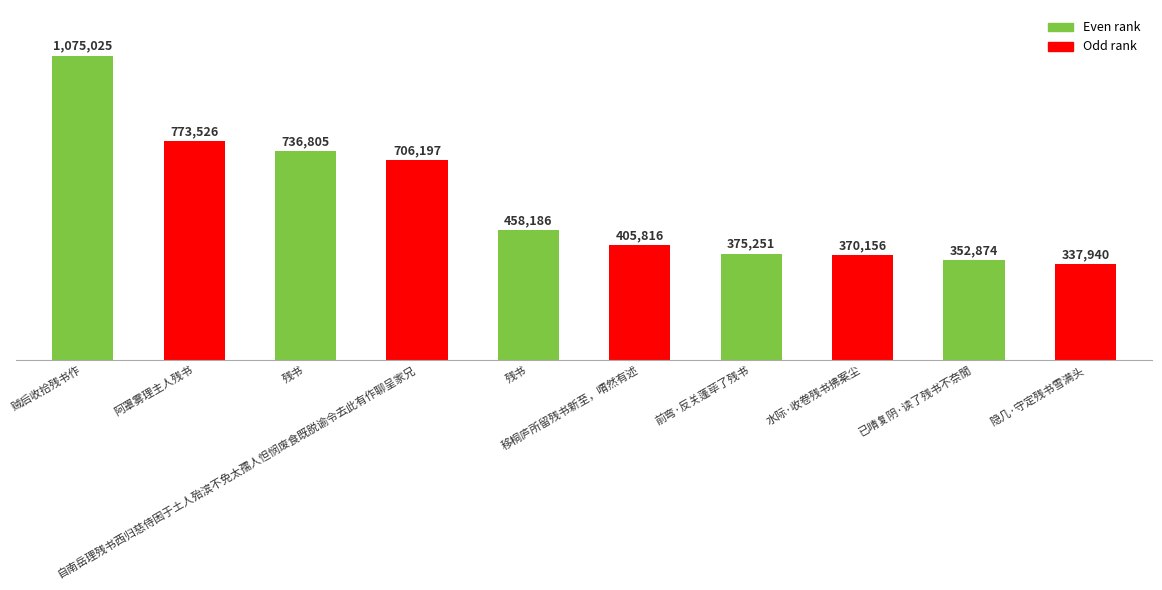

True or false: the data shows 182750 at 前弯·反关蓬荜了残书.

False